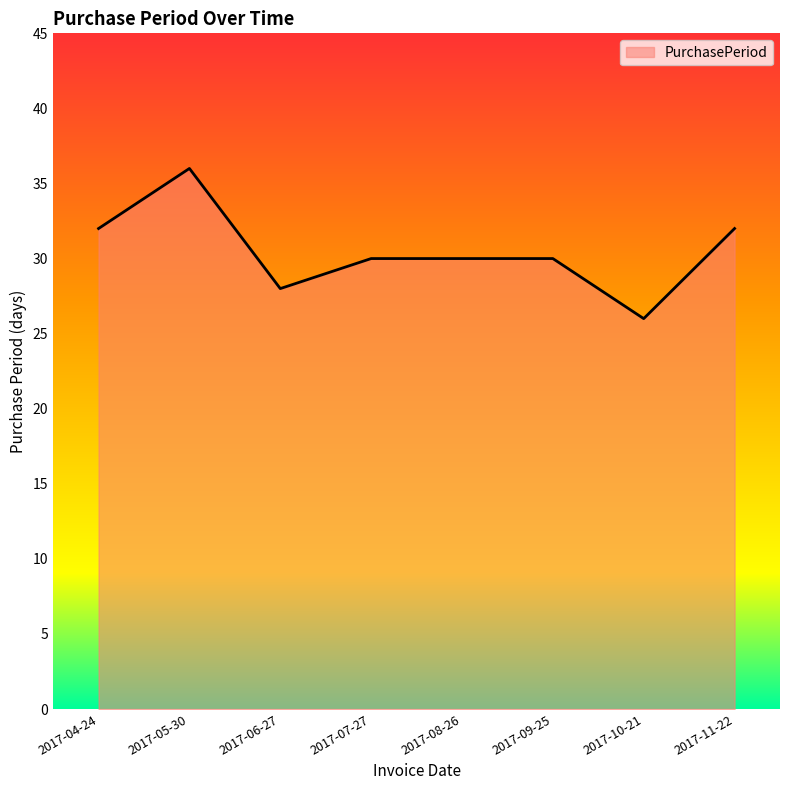

What is the change in value from 2017-05-30 to 2017-09-25?

-6